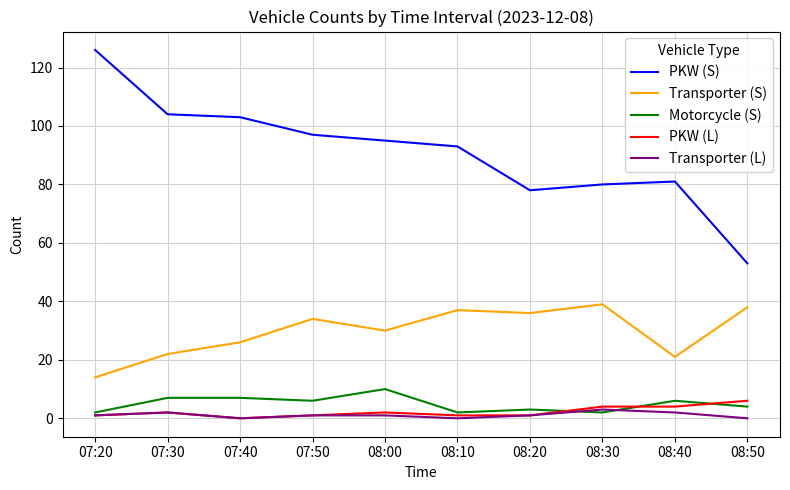

True or false: Transporter (S) and Motorcycle (S) intersect in this chart.

False